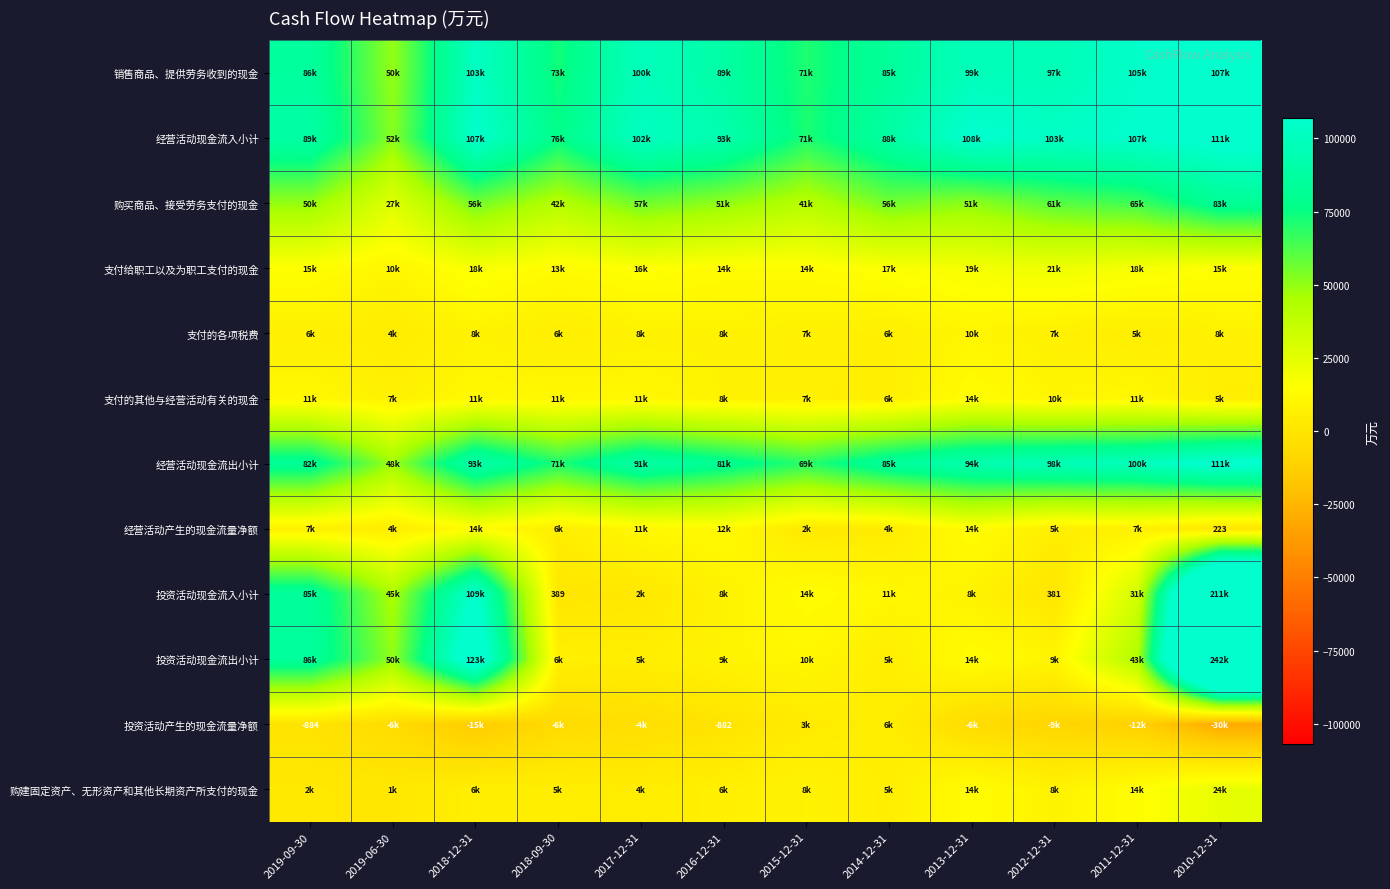

The value of 经营活动产生的现金流量净额 at 2010-12-31 is 114. True or false?

False